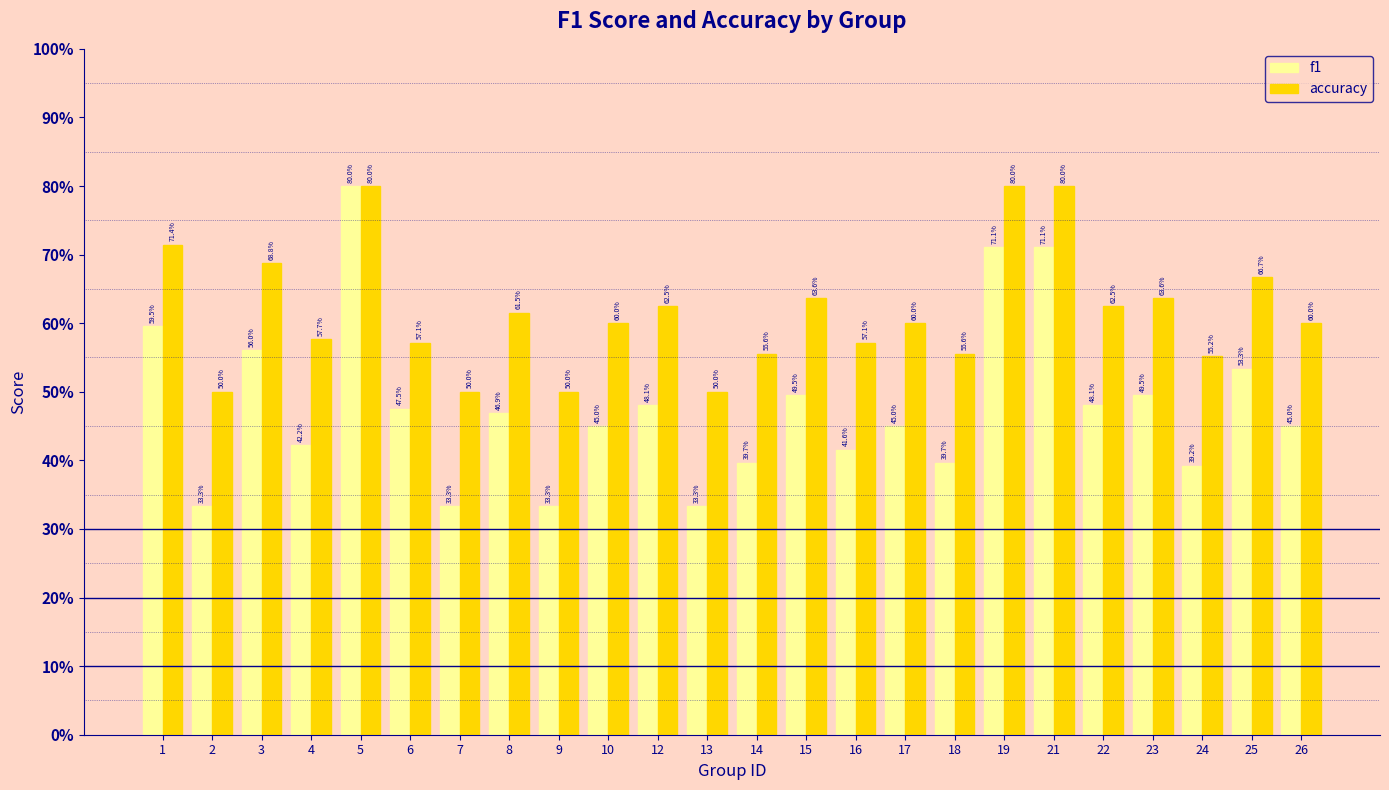

Are the bars horizontal?

No